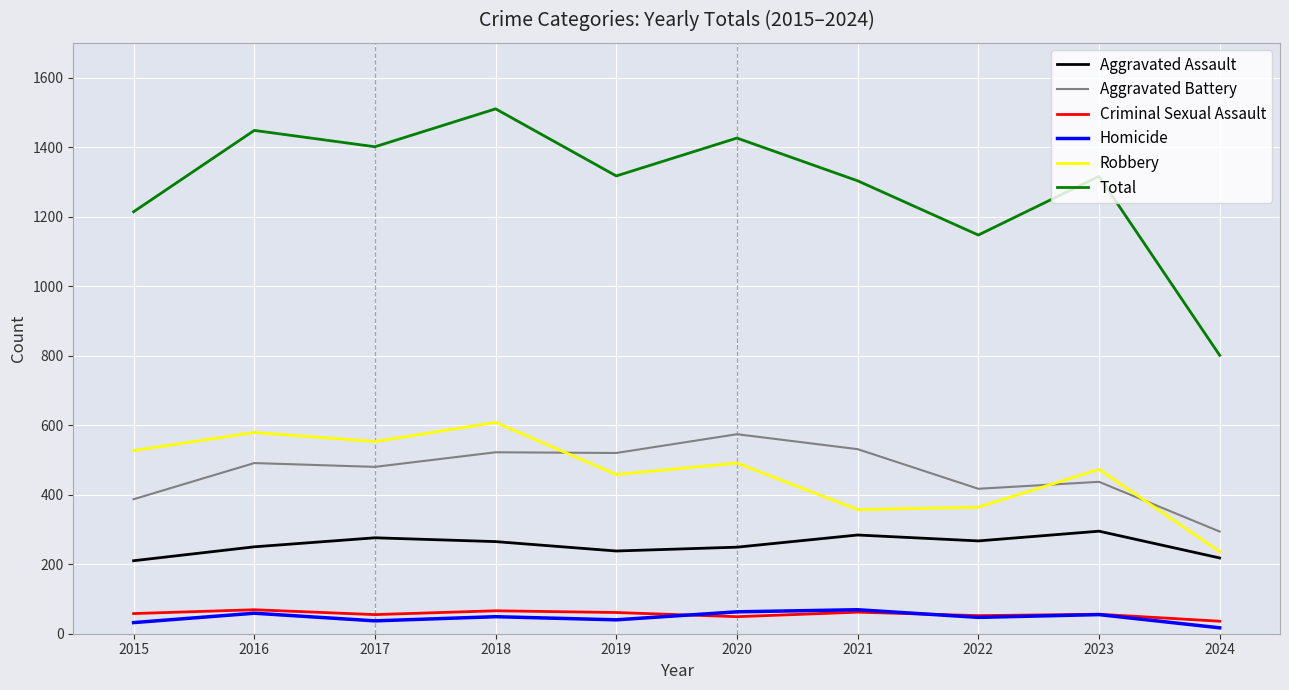

Is this an area chart (filled region under the line)?

No